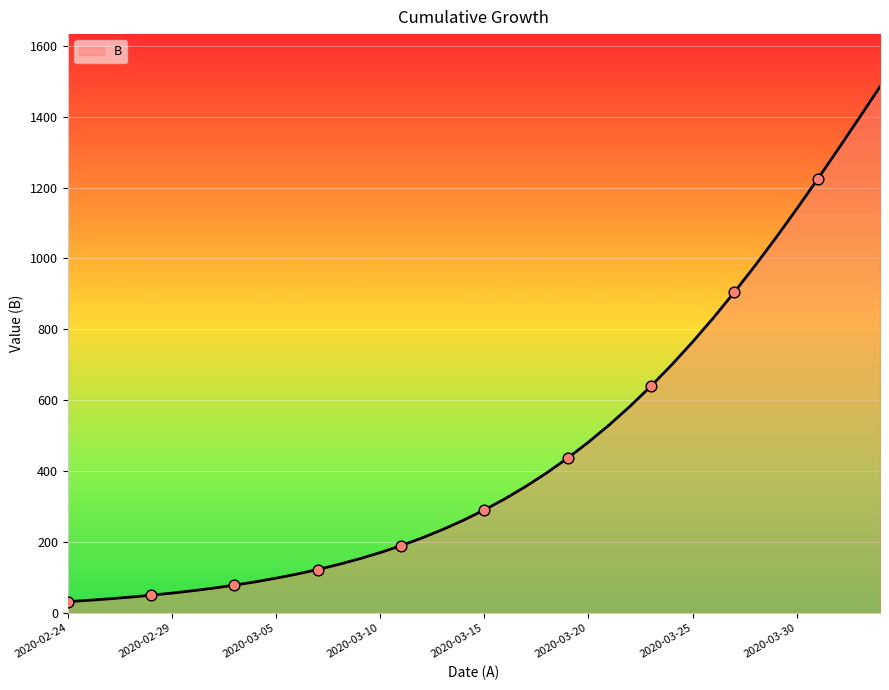

What is the greatest value displayed?

1484.5